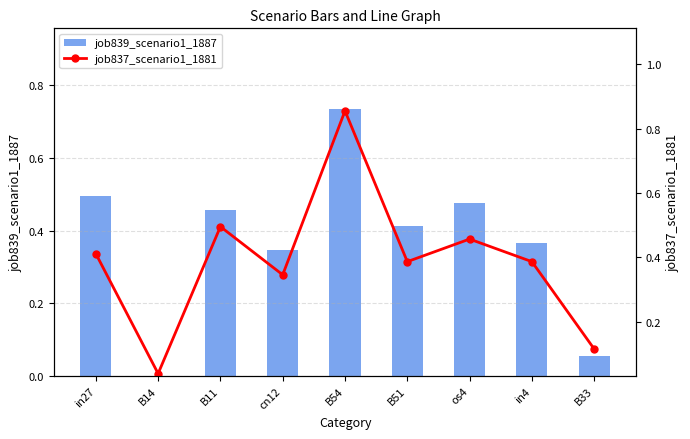

Reading left to right, what are all the values shown in this chart?

job839_scenario1_1887: 0.5	0.0	0.5	0.3	0.7	0.4	0.5	0.4	0.1
job837_scenario1_1881: 0.4	0.0	0.5	0.3	0.9	0.4	0.5	0.4	0.1